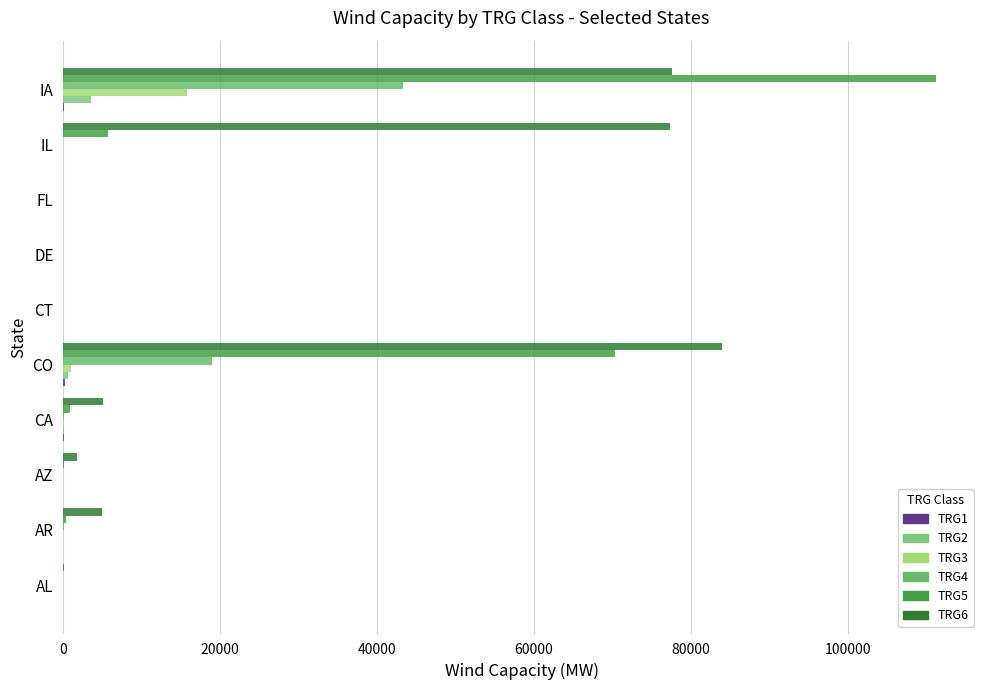

Reading left to right, what are all the values shown in this chart?

TRG1: 0	6	0	94	227	0	0	0	0	99
TRG2: 0	6	0	55	618	0	0	0	0	3514
TRG3: 0	8	0	94	954	0	0	0	0	15717
TRG4: 0	45	1	75	19027	0	0	0	0	43324
TRG5: 2	363	36	886	70367	0	0	0	5645	111326
TRG6: 72	4896	1750	5076	84010	0	0	0	77347	77613